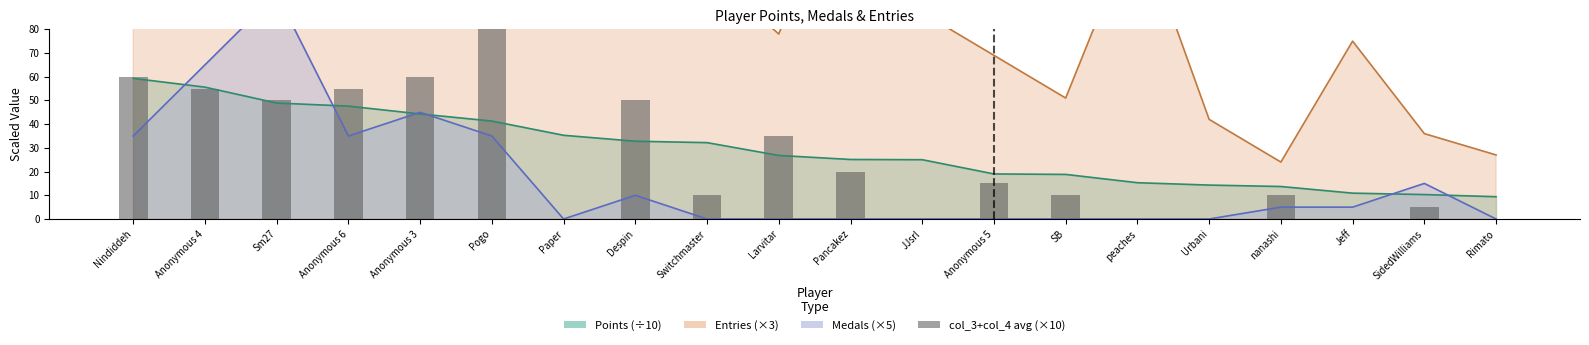

Are the bars horizontal?

No